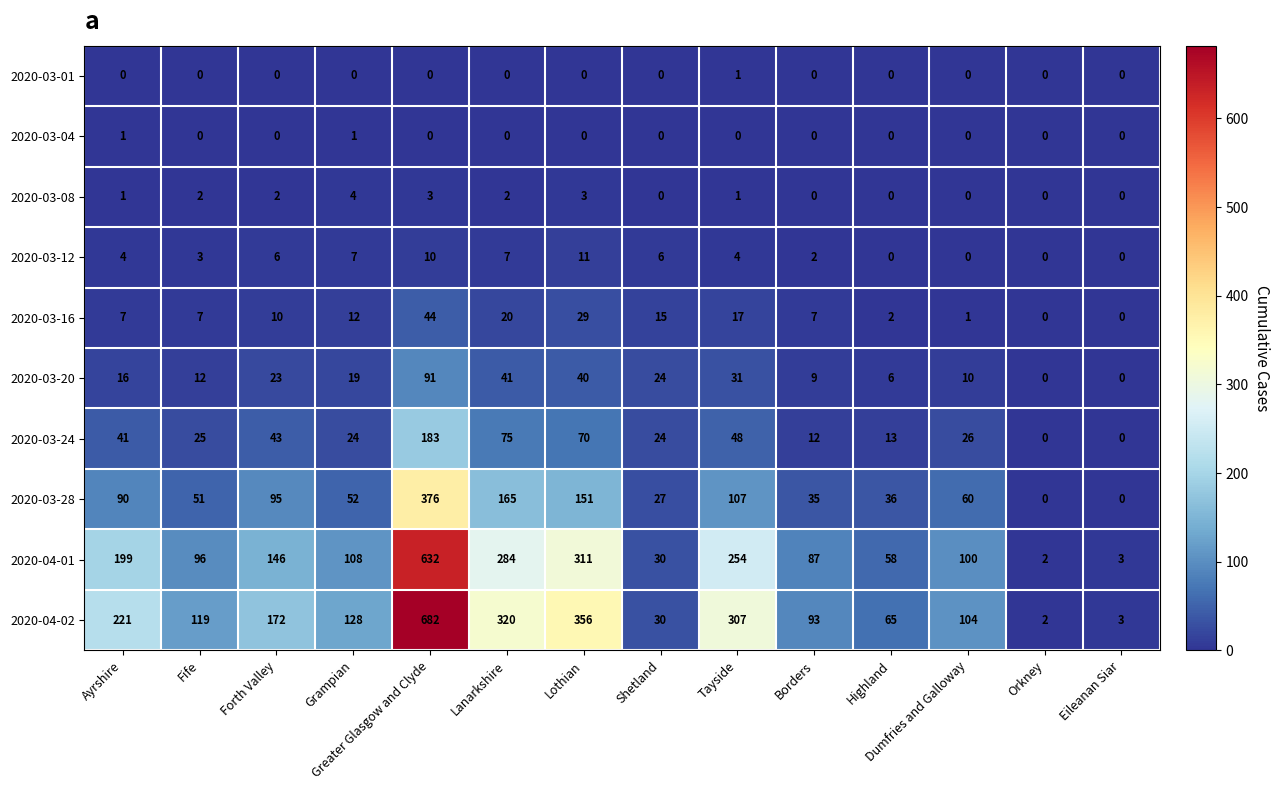

True or false: 2020-03-20 has a value of 91 at Greater Glasgow and Clyde.

True